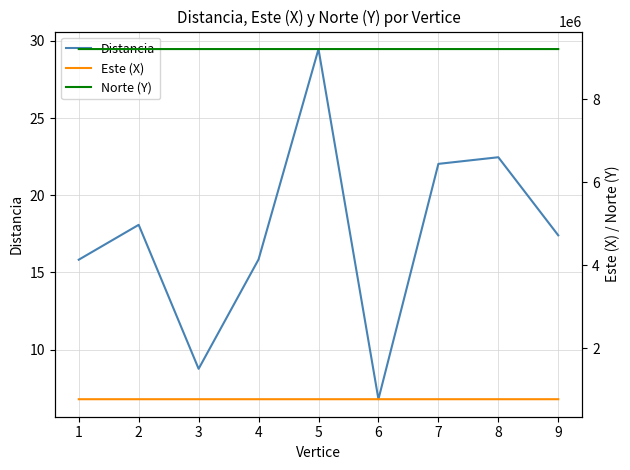

Reading left to right, extract all data points from this chart.

Distancia: 15.8	18.1	8.8	15.8	29.5	6.8	22.0	22.5	17.4
Este (X): 777511.9	777500.4	777513.0	777519.1	777529.6	777553.0	777557.6	777541.6	777525.0
Norte (Y): 9209190.9	9209201.6	9209214.6	9209220.8	9209232.7	9209214.7	9209209.7	9209194.6	9209179.4